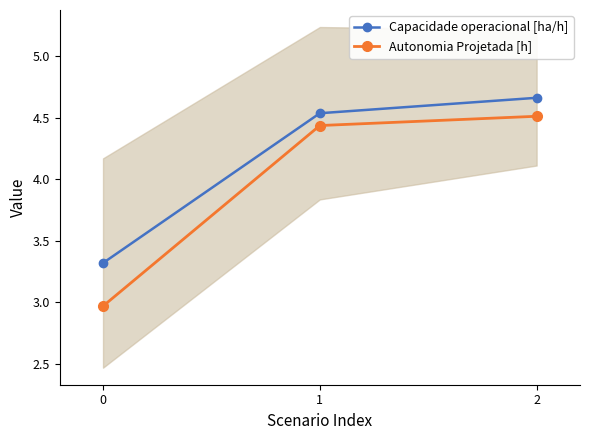

What is the value of the Autonomia Projetada [h] point at the 3rd from the left?

4.5